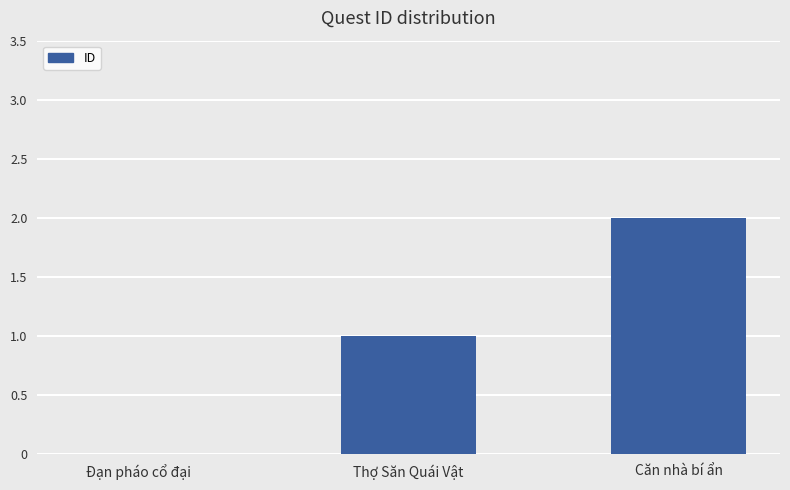

How many distinct data groups are displayed?

1